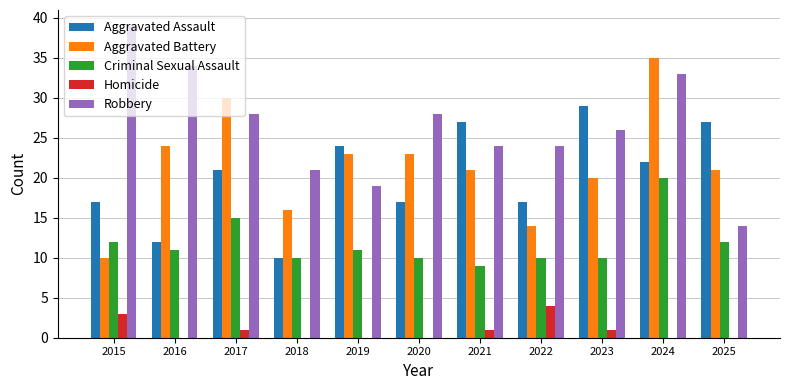

What is the sum of all Robbery values?

290